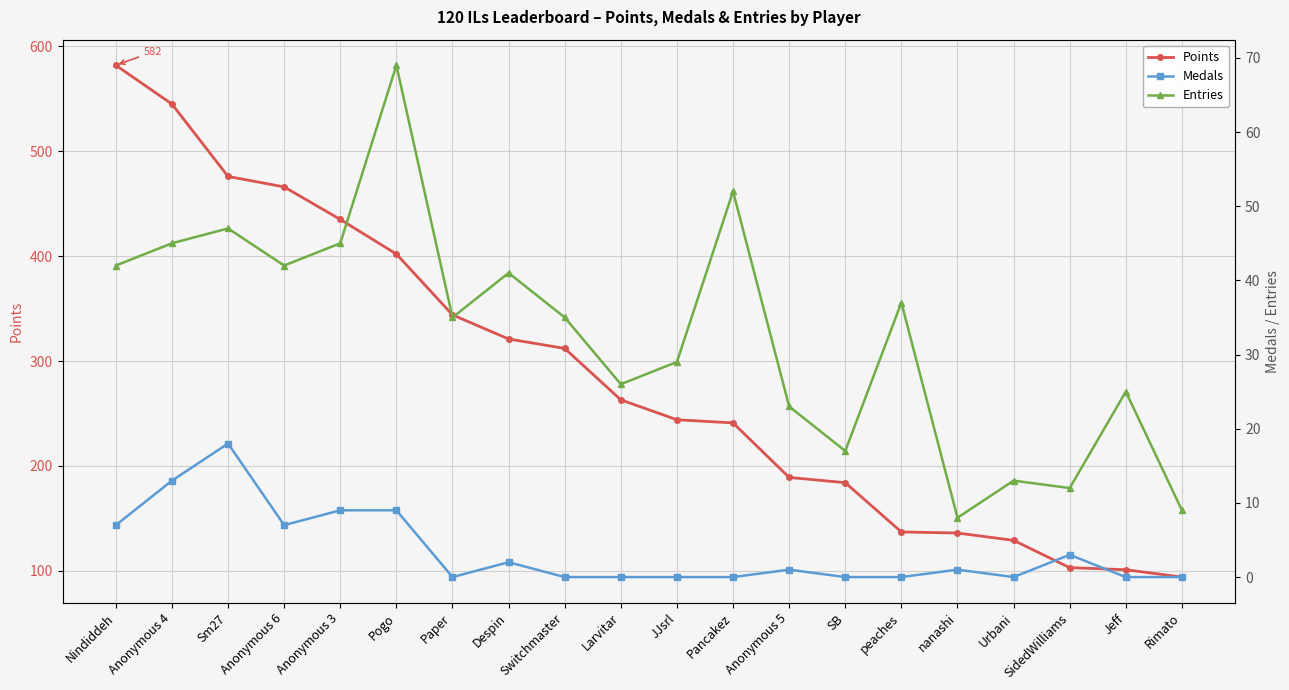

Which series has the largest total across all categories?

Points